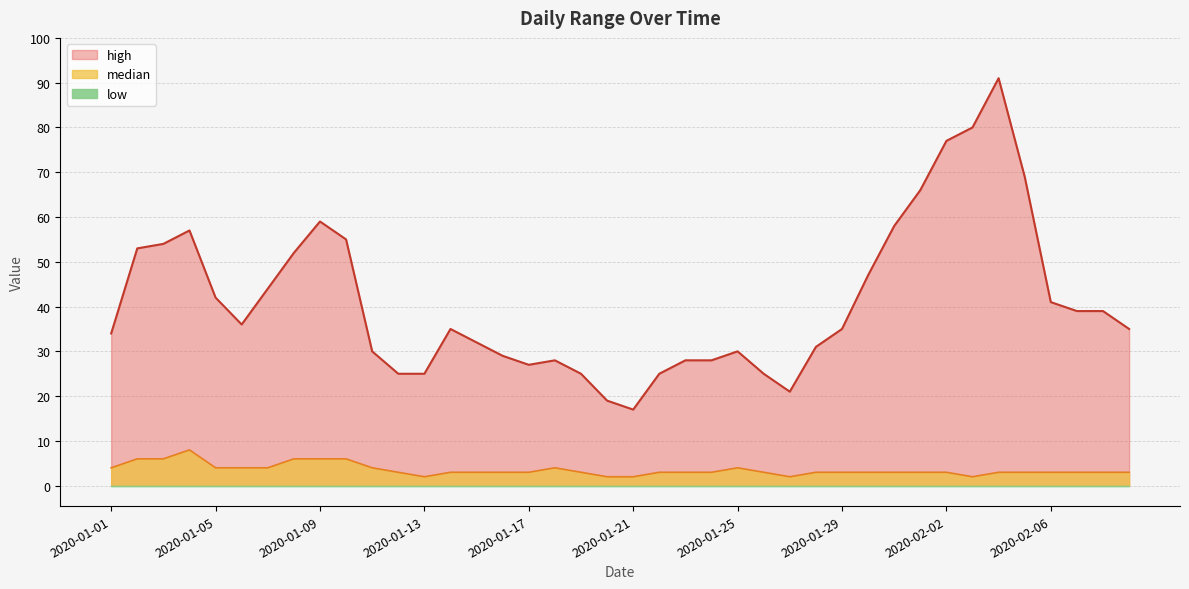

At which category does the chart reach its peak across all series?

2020-02-04